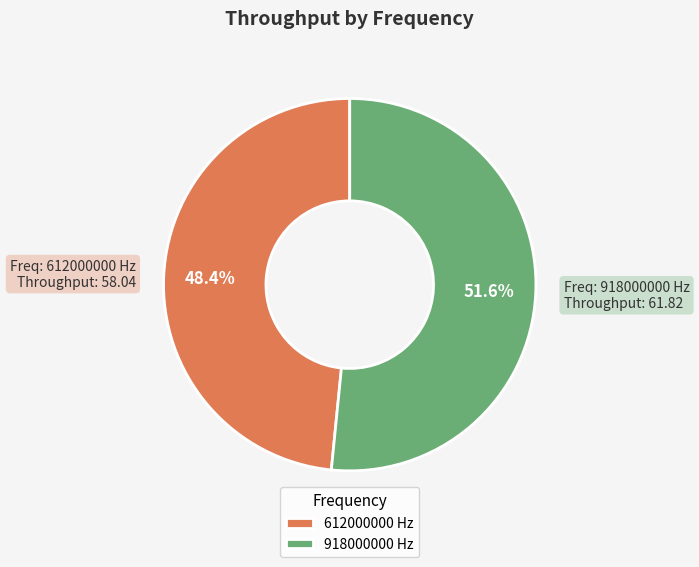

Combined, what portion of the pie is 612000000 and 918000000?

100.0%